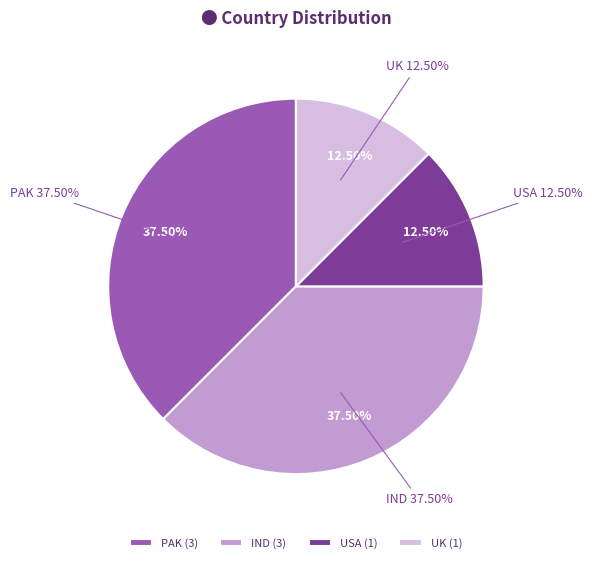

Count the number of slices in the pie.

4